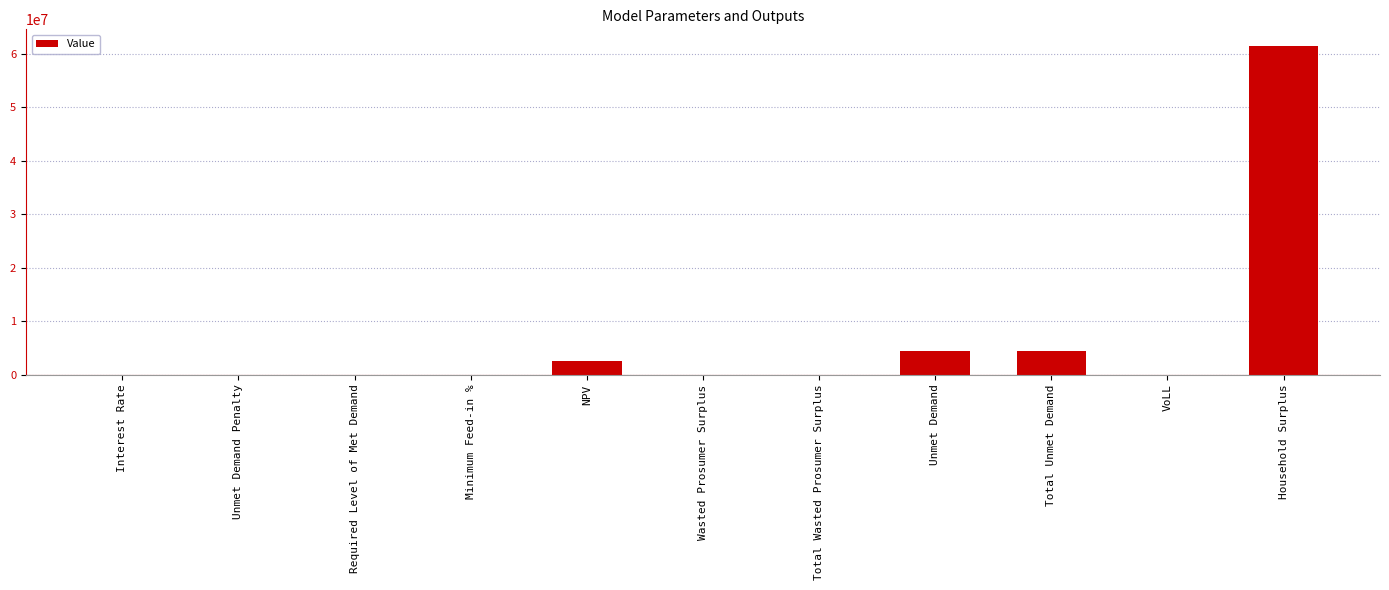

Are the bars grouped side by side (vs. stacked)?

No